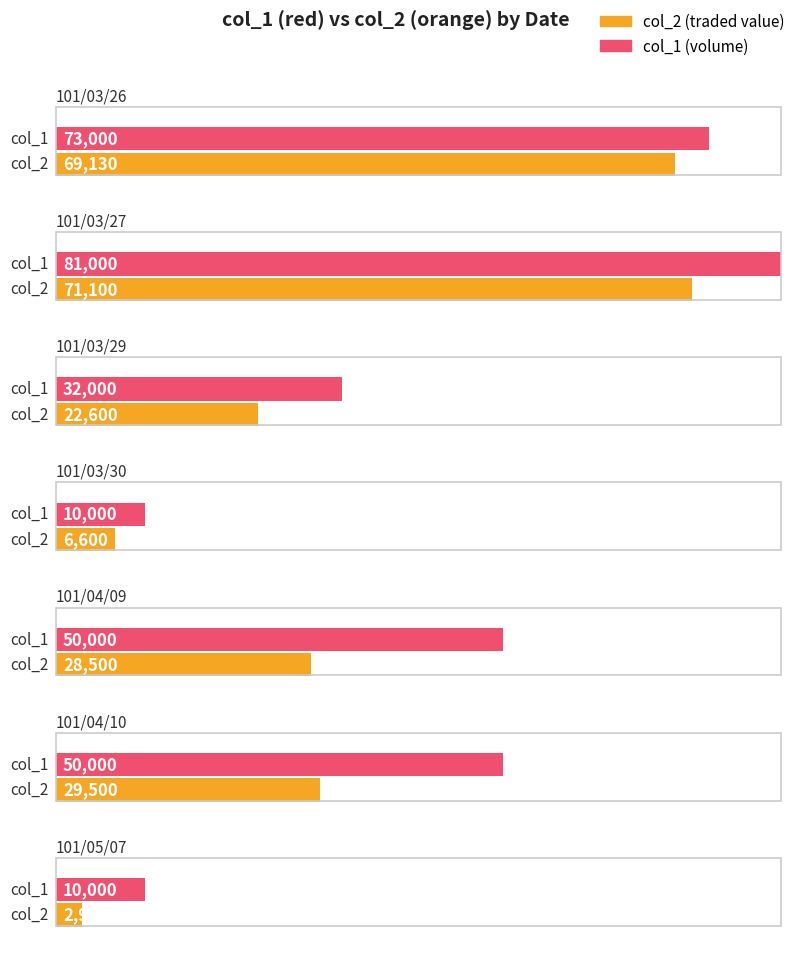

What is the total value across all series at 101/03/26?

142130